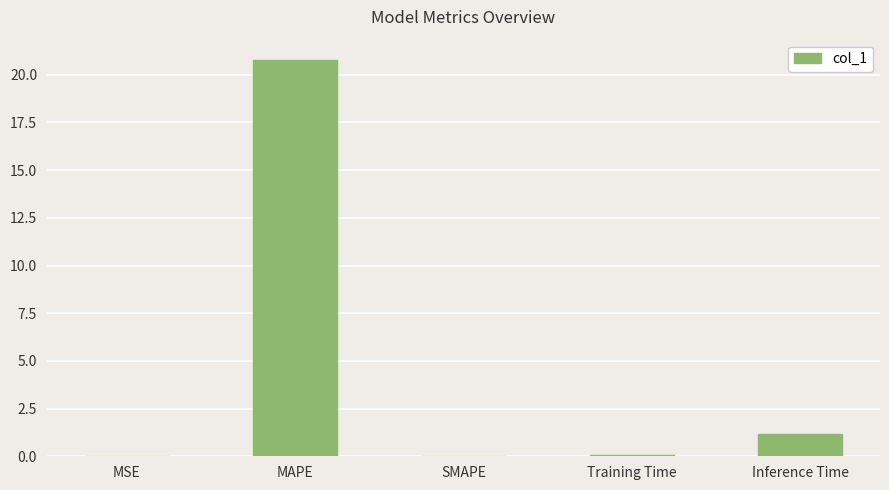

Which has a higher value, MAPE or Training Time?

MAPE